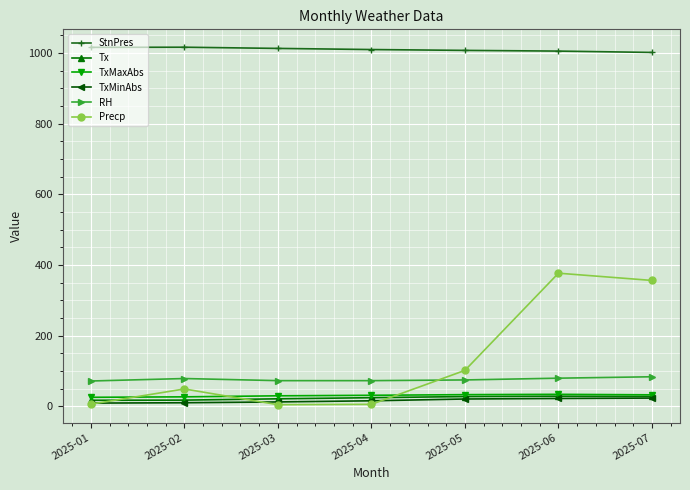

What is the greatest value displayed?

1016.3